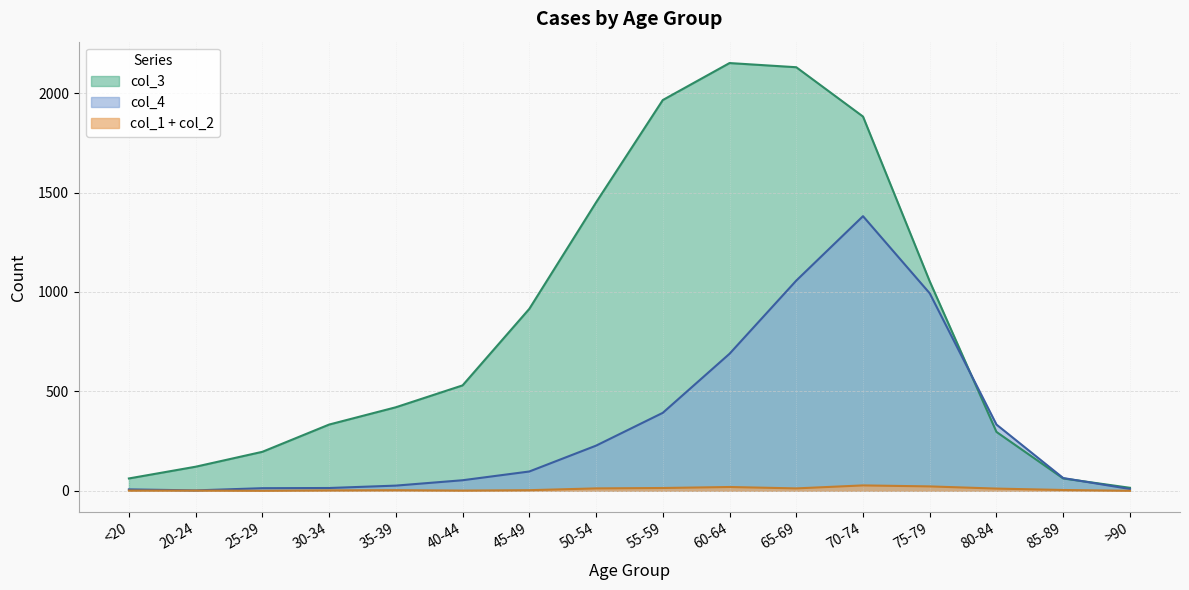

Is it true that col_3 equals 1450 at 50-54?

True